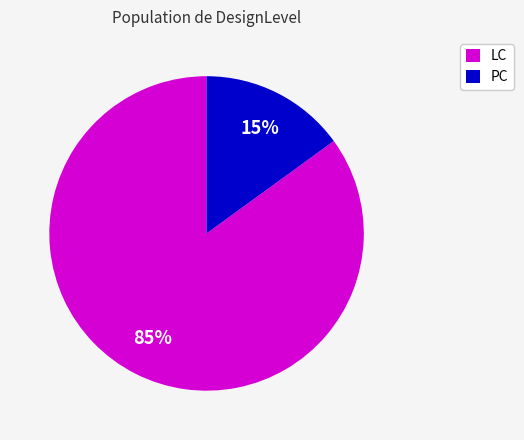

The PC slice represents 15% of the pie. True or false?

True